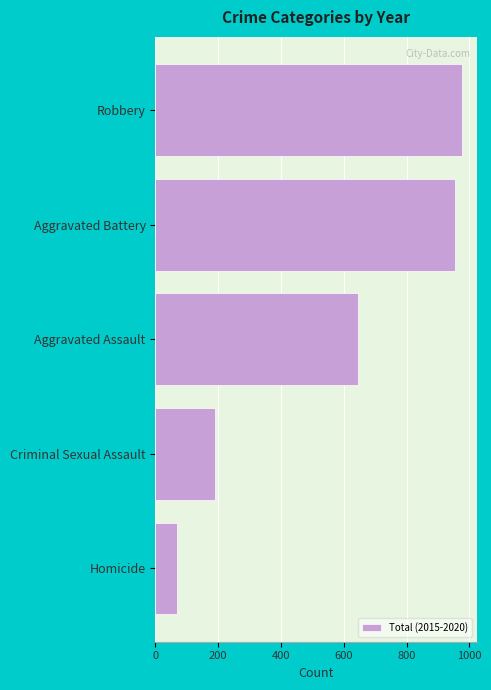

At which label is the value closest to 523?

Aggravated Assault